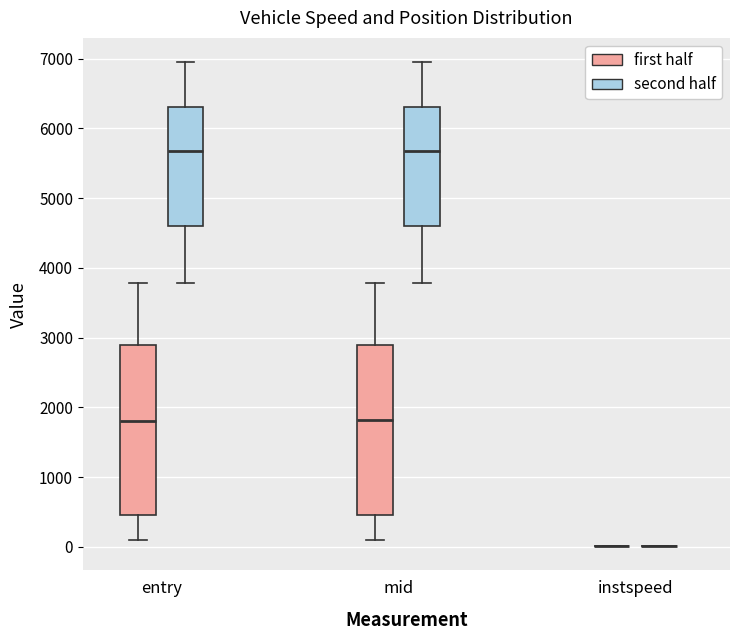

Where does the lower whisker of the box for entry (first half) end on the y-axis? The values are not printed on the chart, so give them approximately, as read against the axis.

100